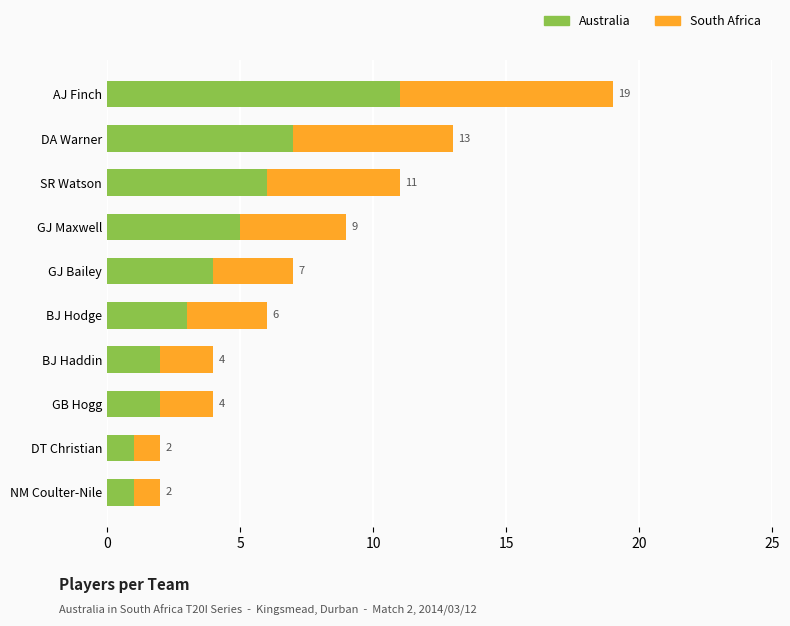

The value of Australia at NM Coulter-Nile is 1. True or false?

True